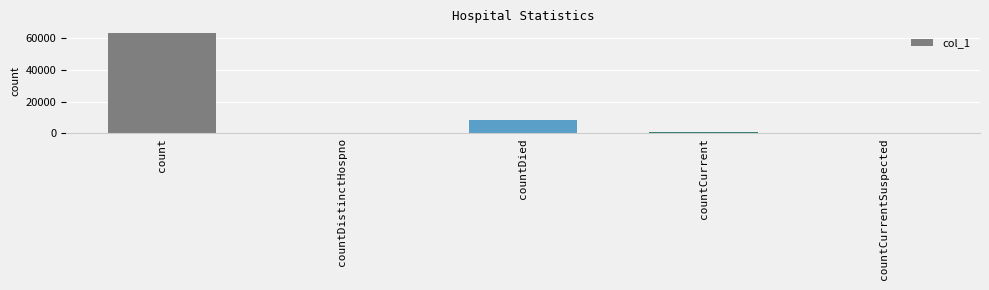

Is it true that the value at countDied is 8198?

True